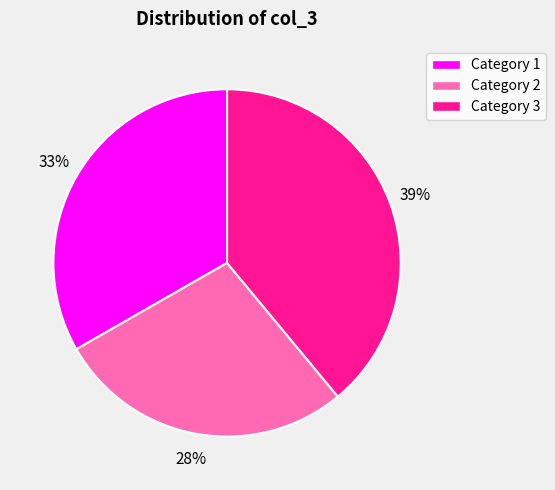

Count the number of slices in the pie.

3